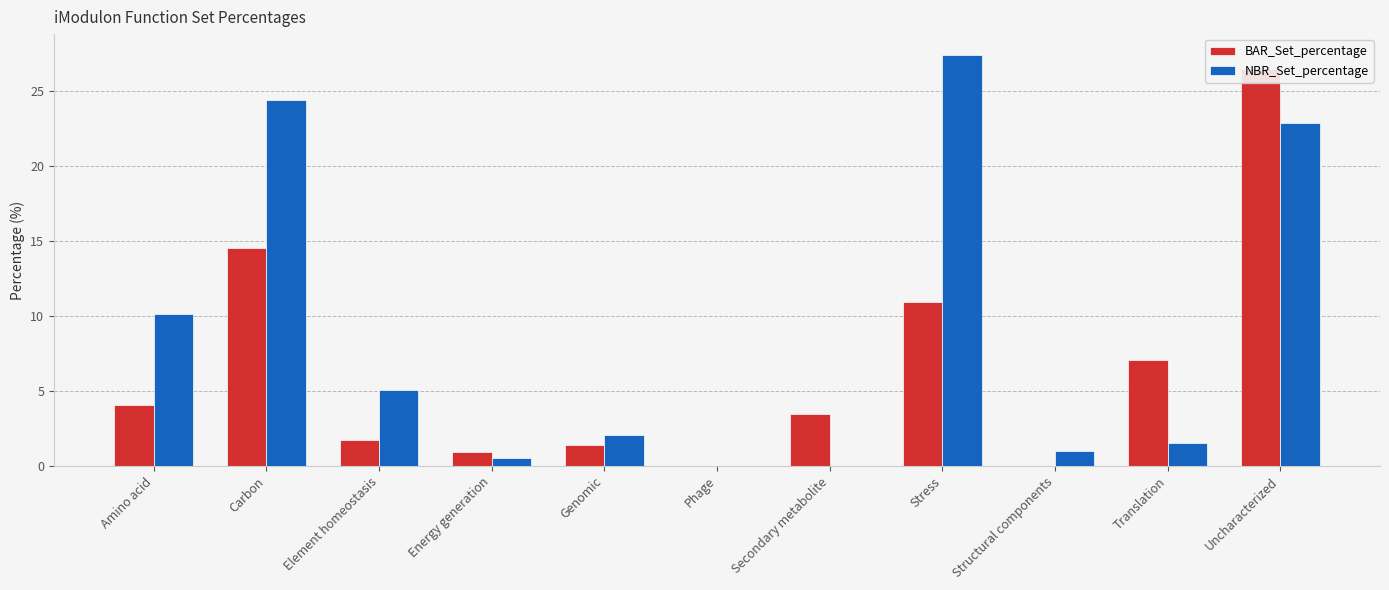

What are all the series names shown in the legend?

BAR_Set_percentage, NBR_Set_percentage